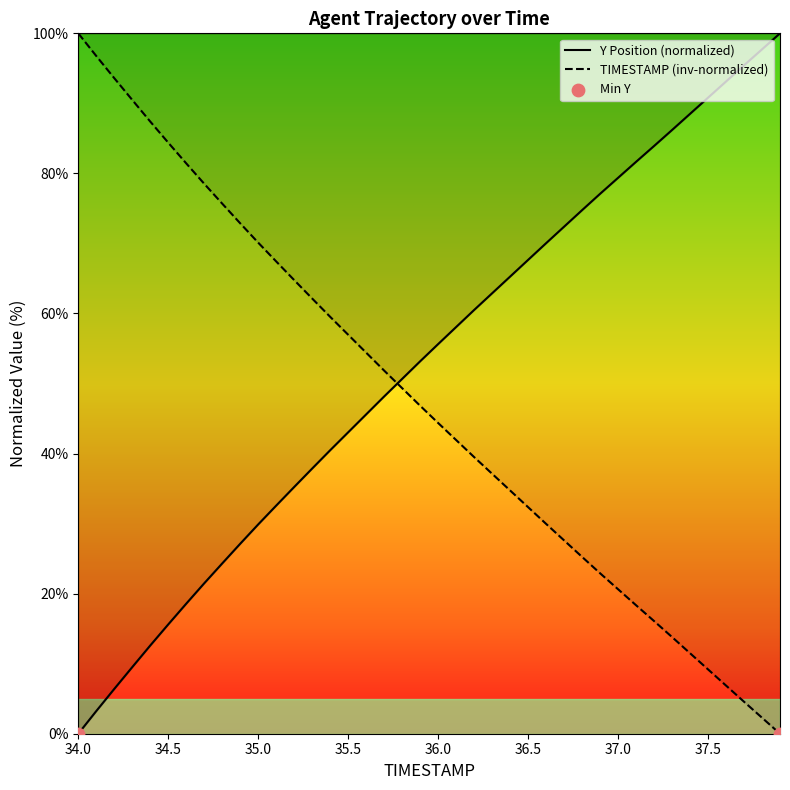

What are all the series names shown in the legend?

Y Position (normalized), TIMESTAMP (inv-normalized)